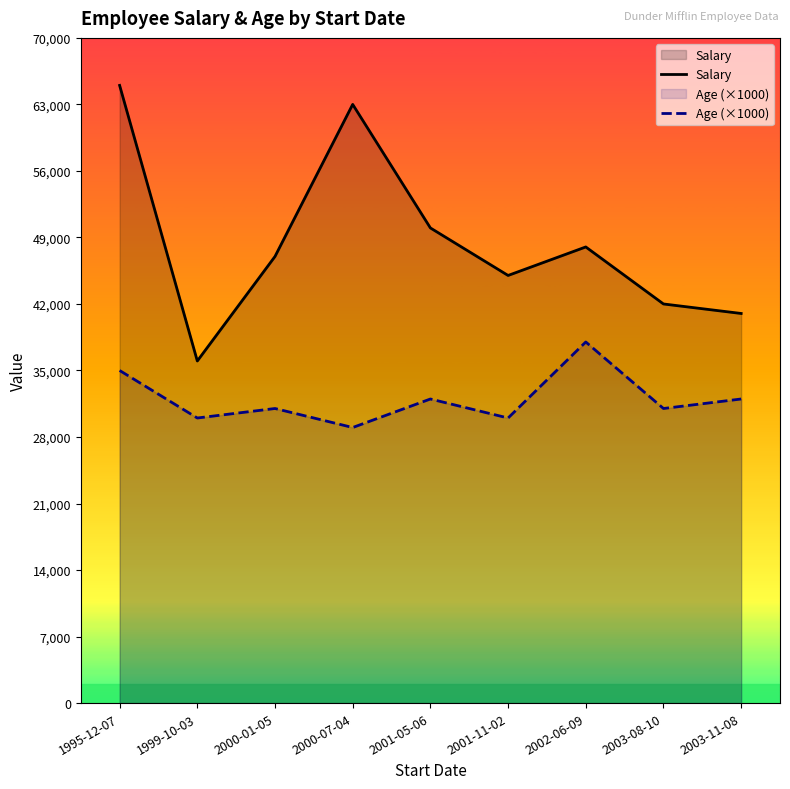

True or false: Age (×1000) and Salary intersect in this chart.

False